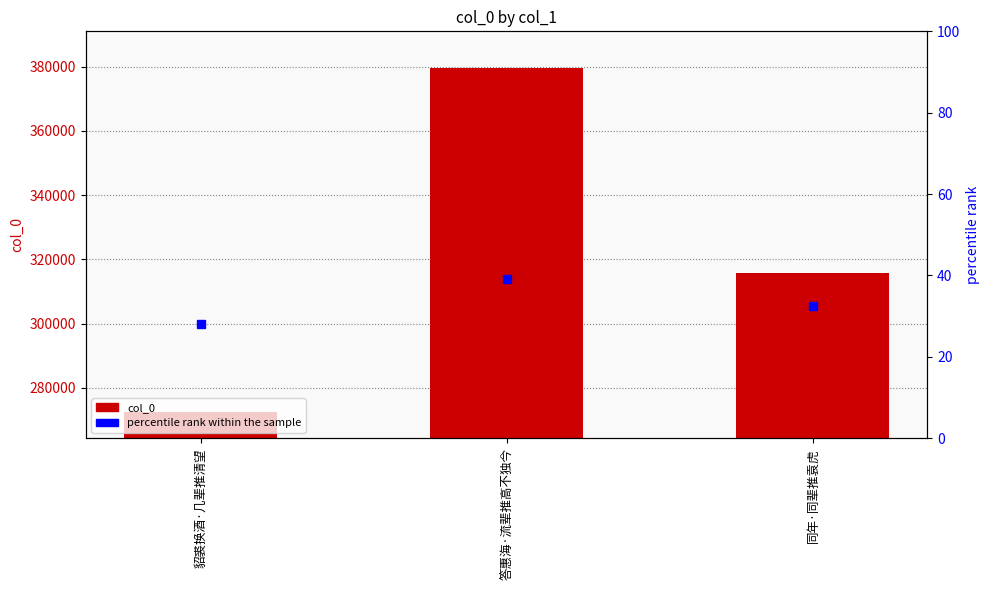

What is the approximate value of percentile rank within the sample at 答惠海·流辈推高不独今?

39.2